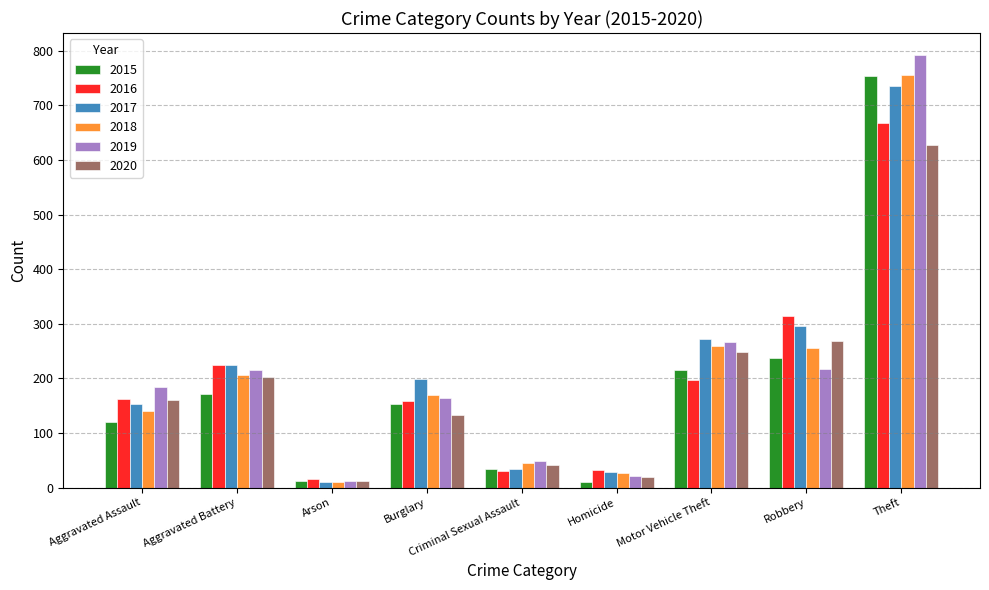

What is the difference between the maximum and minimum values in the 2016 series?

652